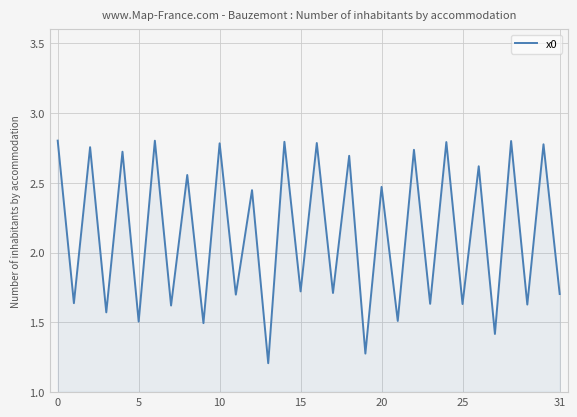

What is the minimum value shown in the chart?

1.2